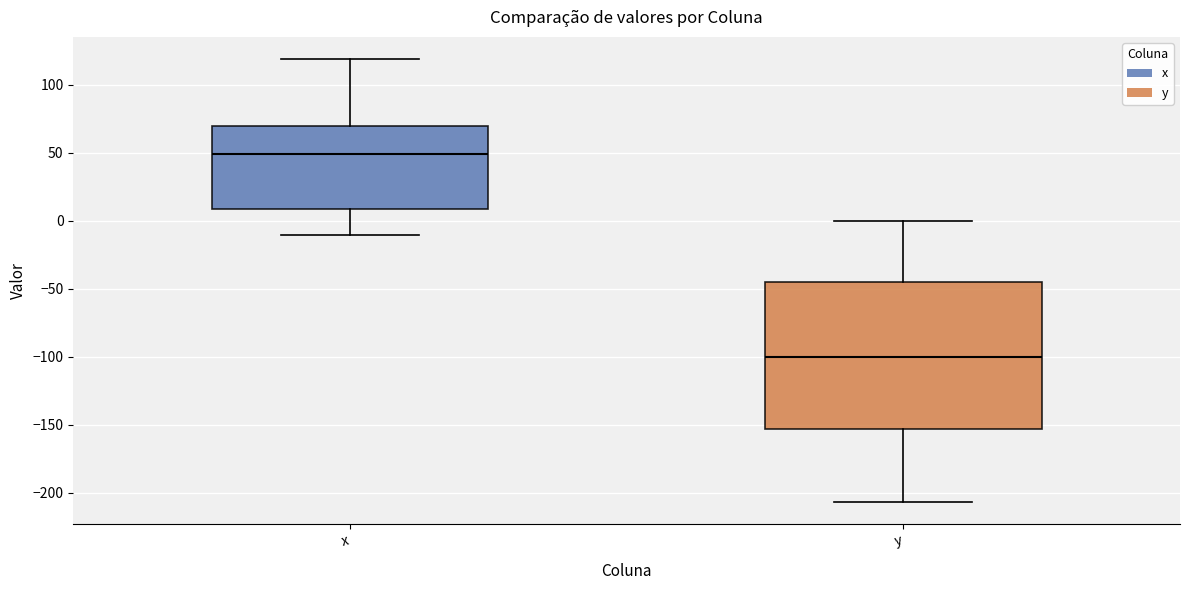

Reading left to right, read every box against the y-axis: the position of its median line, the range the box covers, and the ends of its whiskers. The values are not printed on the chart, so give them approximately, as read against the axis.

x: median 50, box 10 to 70, whiskers -10 to 120
y: median -100, box -155 to -45, whiskers -205 to 0